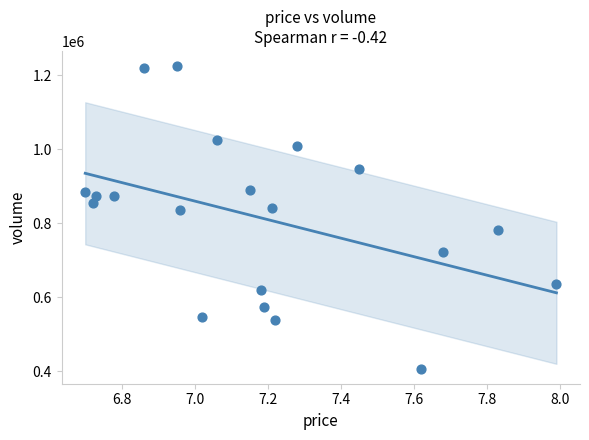

What is the range of Y values (max minus min)?

818668